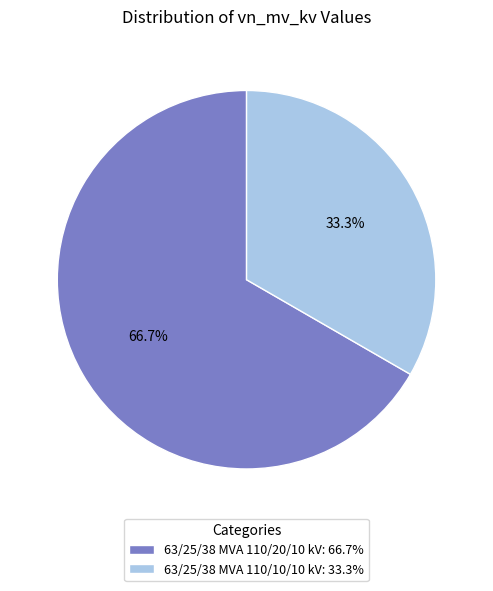

To the nearest percent, what is the difference between the largest and smallest slice percentages?

33%